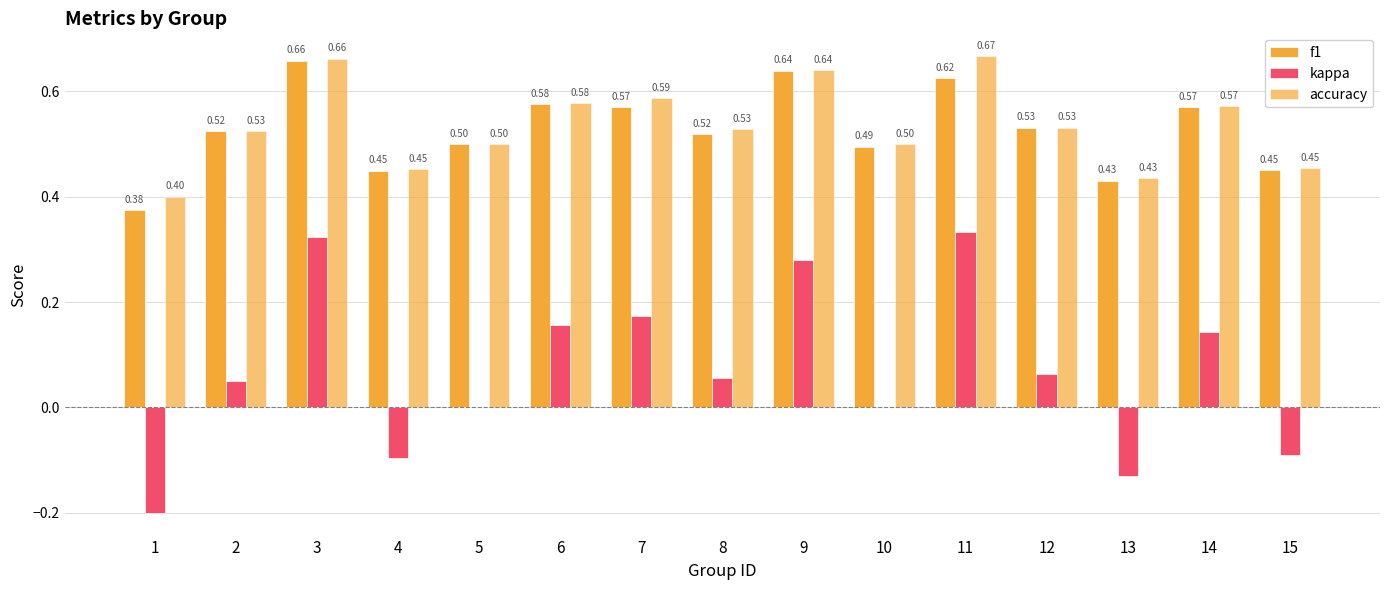

Which label corresponds to the largest value in the chart?

11